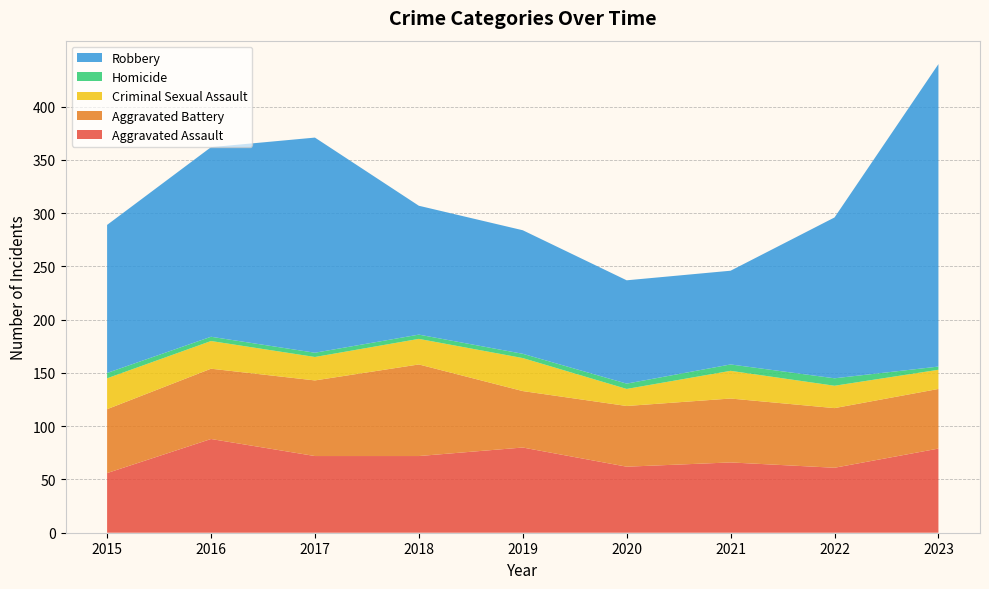

Reading left to right, extract all data points from this chart.

Aggravated Assault: 2015=56	2016=88	2017=72	2018=72	2019=80	2020=62	2021=66	2022=61	2023=79
Aggravated Battery: 2015=60	2016=66	2017=71	2018=86	2019=53	2020=57	2021=60	2022=56	2023=56
Criminal Sexual Assault: 2015=29	2016=26	2017=22	2018=24	2019=31	2020=16	2021=26	2022=21	2023=18
Homicide: 2015=5	2016=4	2017=4	2018=4	2019=4	2020=5	2021=6	2022=7	2023=3
Robbery: 2015=139	2016=178	2017=202	2018=121	2019=116	2020=97	2021=88	2022=151	2023=284